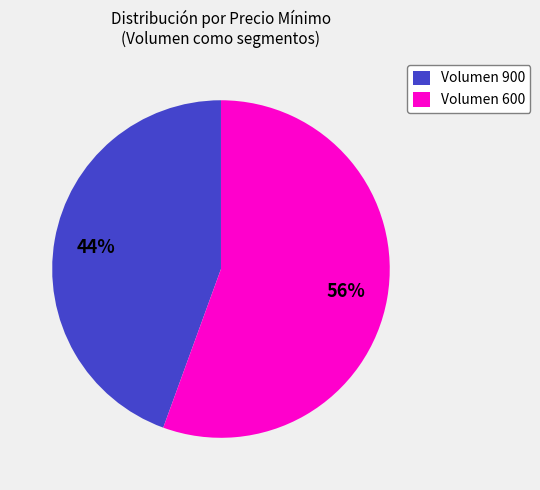

How many slices are in this pie chart?

2